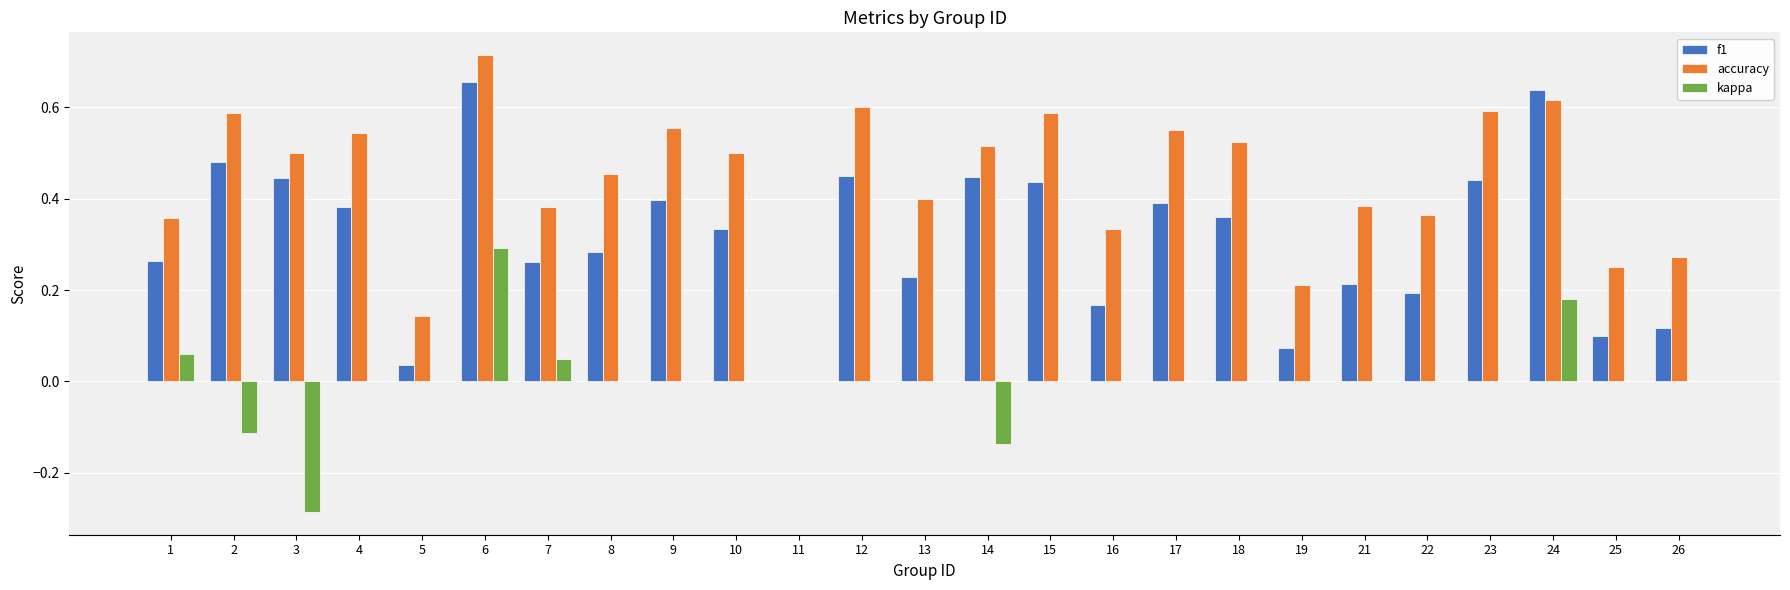

How many categories are shown in the chart?

25